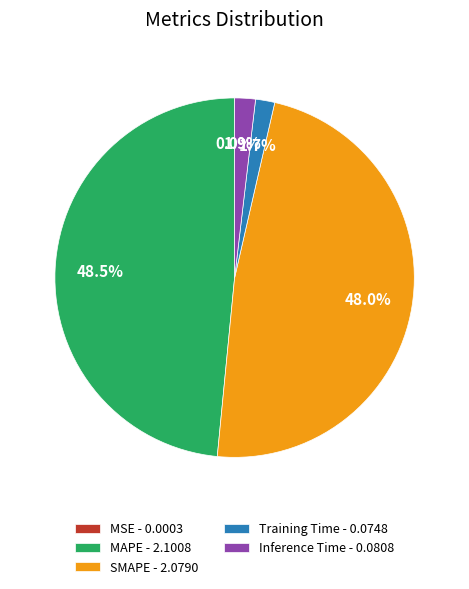

Is there a majority slice in this chart?

No